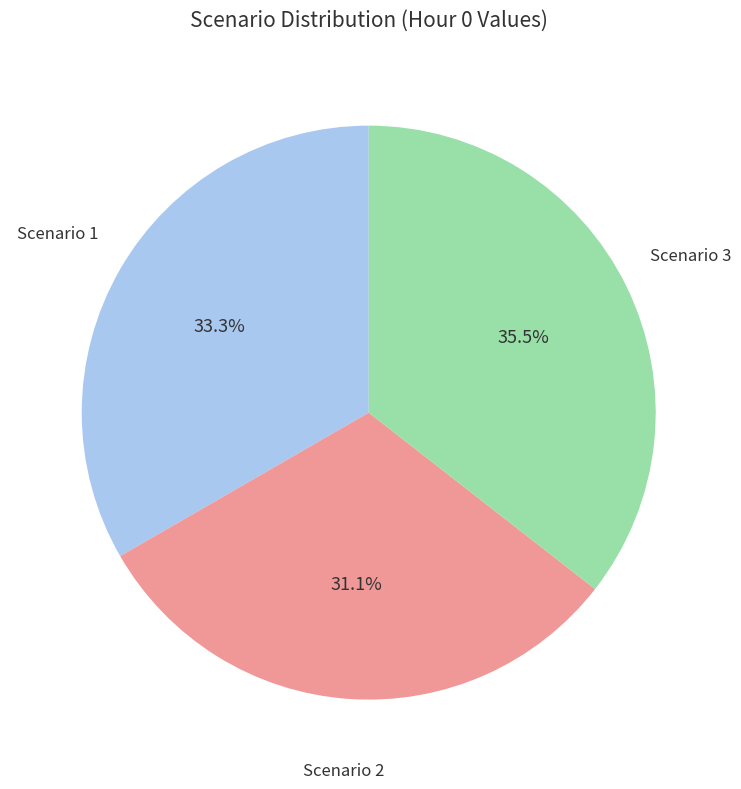

Is Scenario 2 the majority of the pie?

No